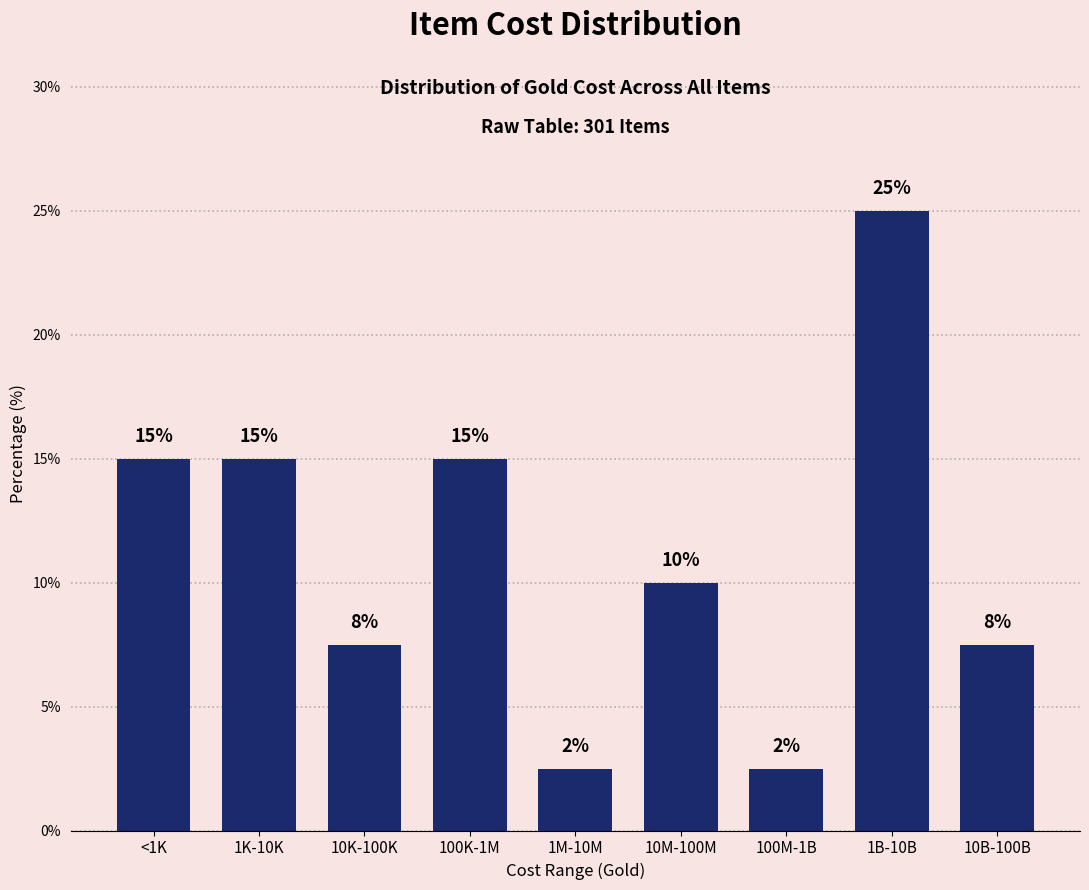

What is the value of the 5th bar from the left?

2.5